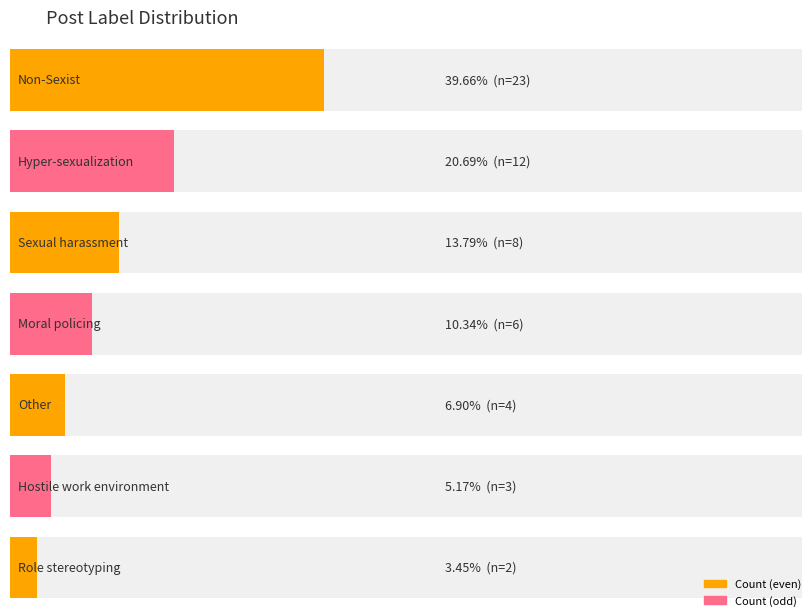

How many values are below 6?

3